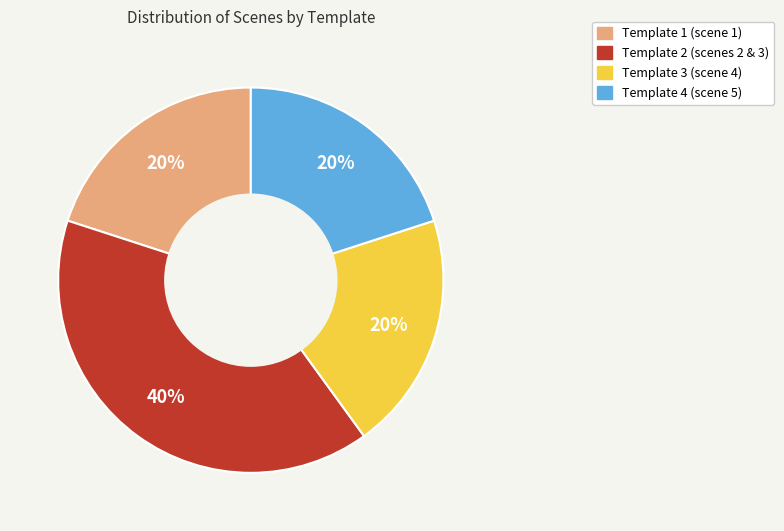

How many slices are in this pie chart?

4